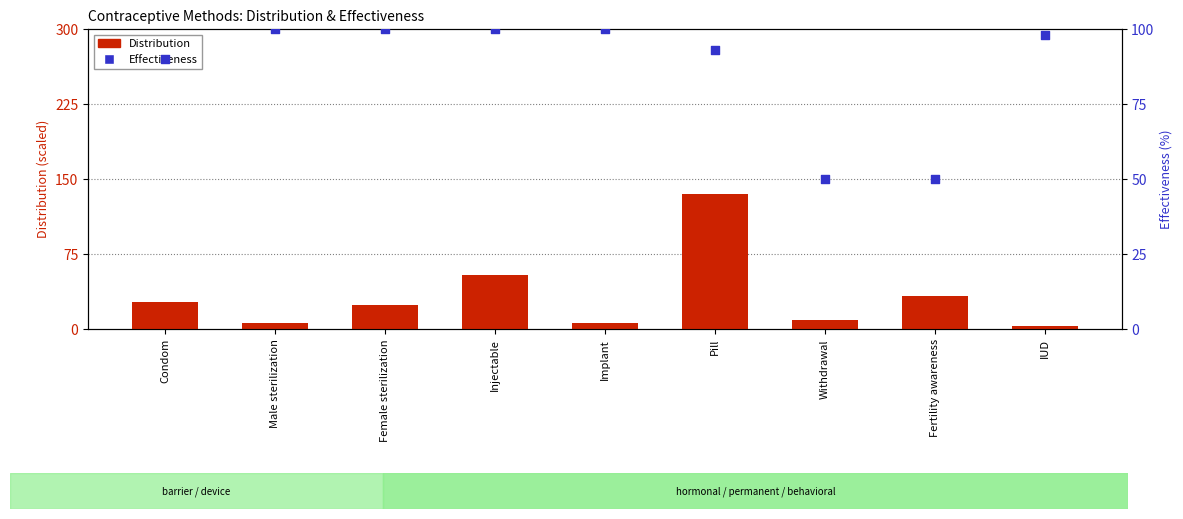

What are all the series names shown in the legend?

Distribution, Effectiveness